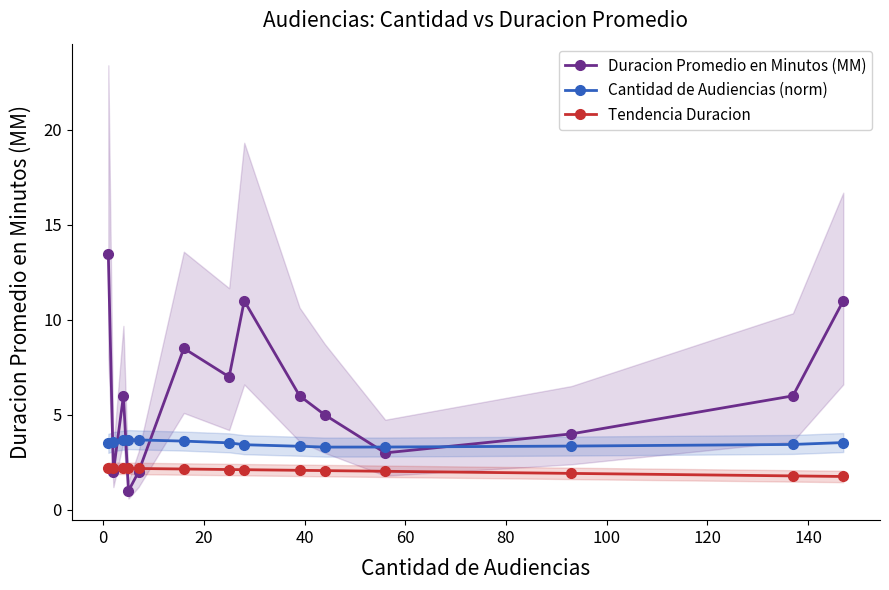

Is it true that Duracion Promedio en Minutos (MM) equals 1.9 at 11?

False